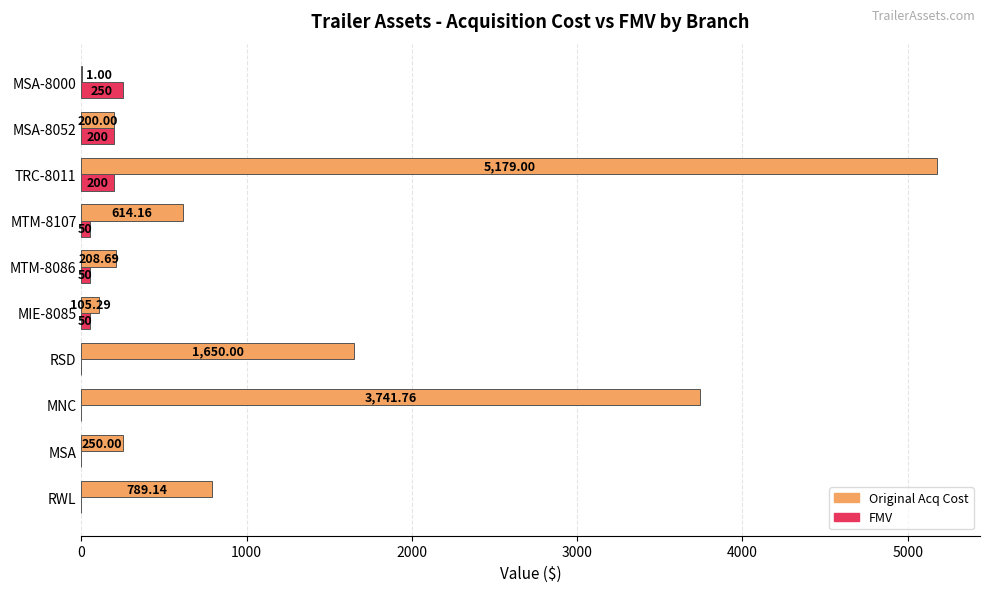

What is the highest value of the FMV series?

250.0